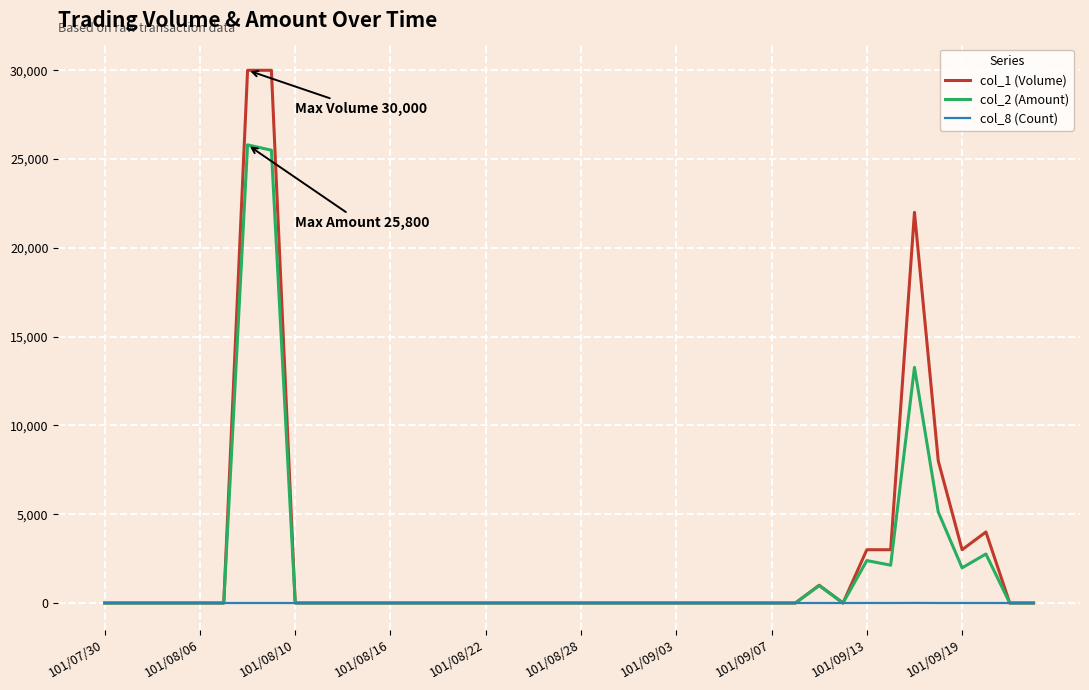

How many distinct data groups are displayed?

3